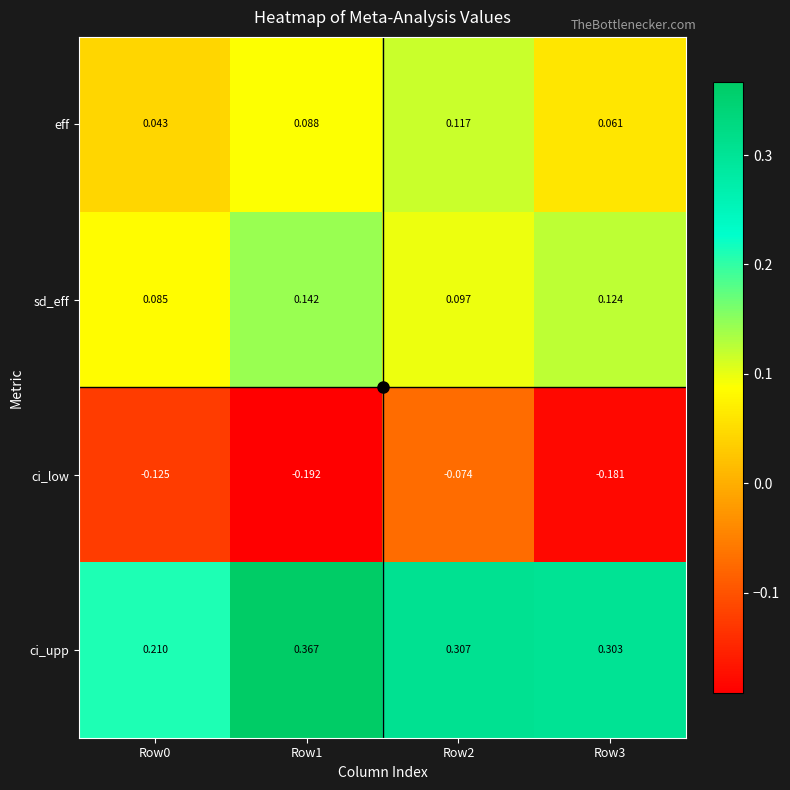

Rank the series by their maximum value, from highest to lowest.

ci_upp, sd_eff, eff, ci_low